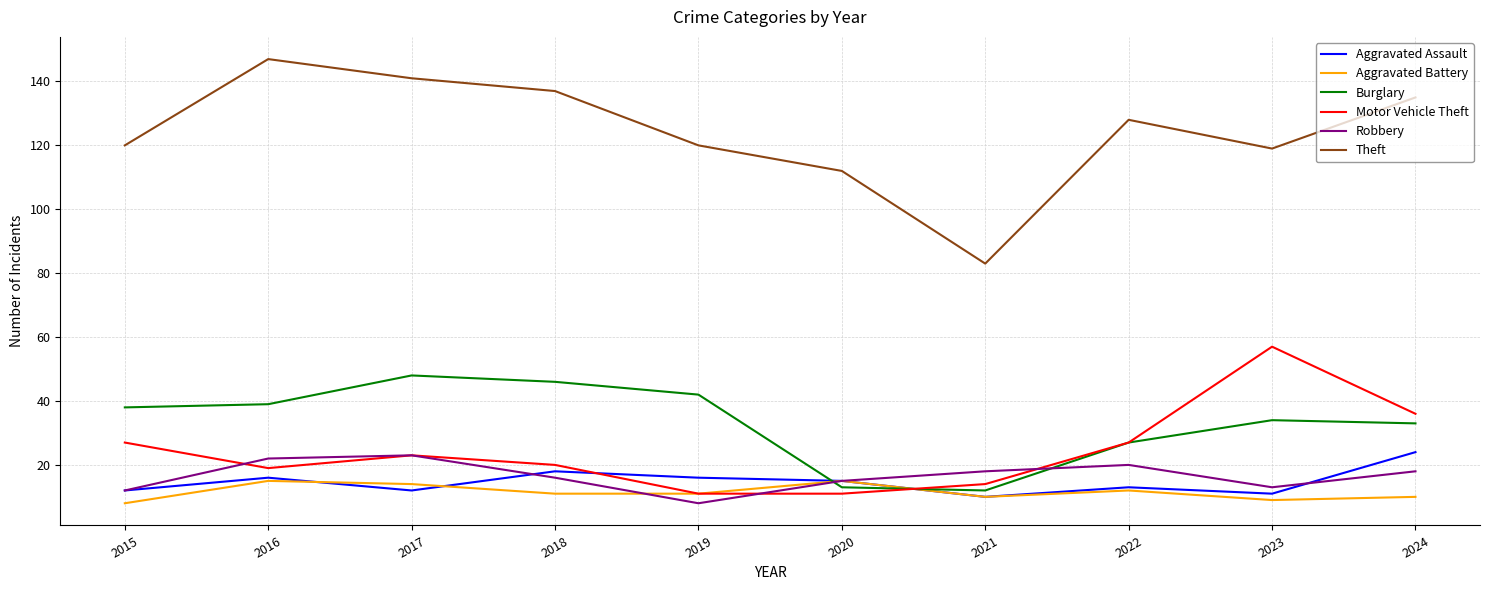

Is the value of Theft at 2016 greater than the value of Aggravated Battery at 2020?

Yes